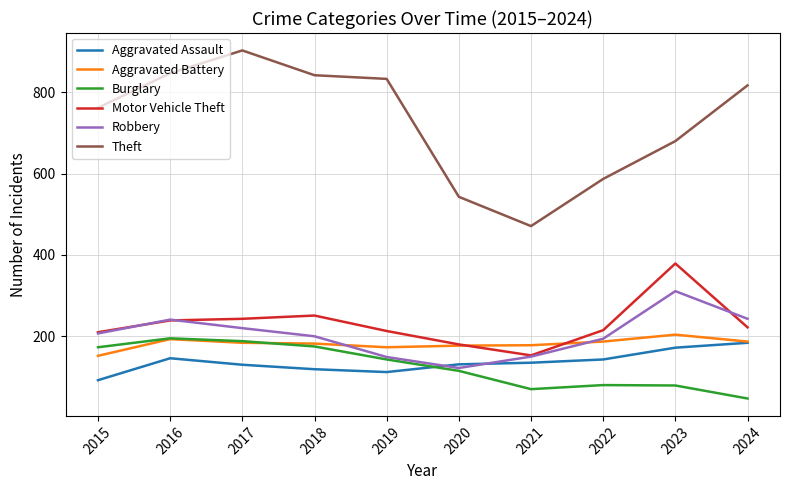

Is this an area chart (filled region under the line)?

No